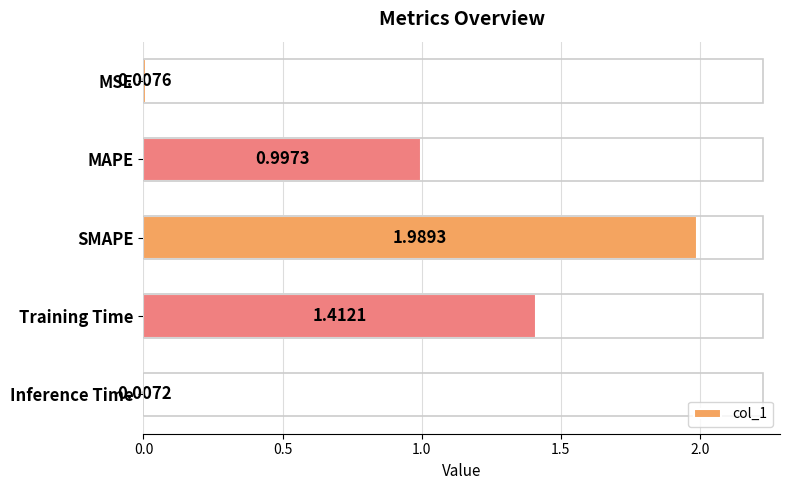

What is the label of the 4th bar from the bottom?

MAPE